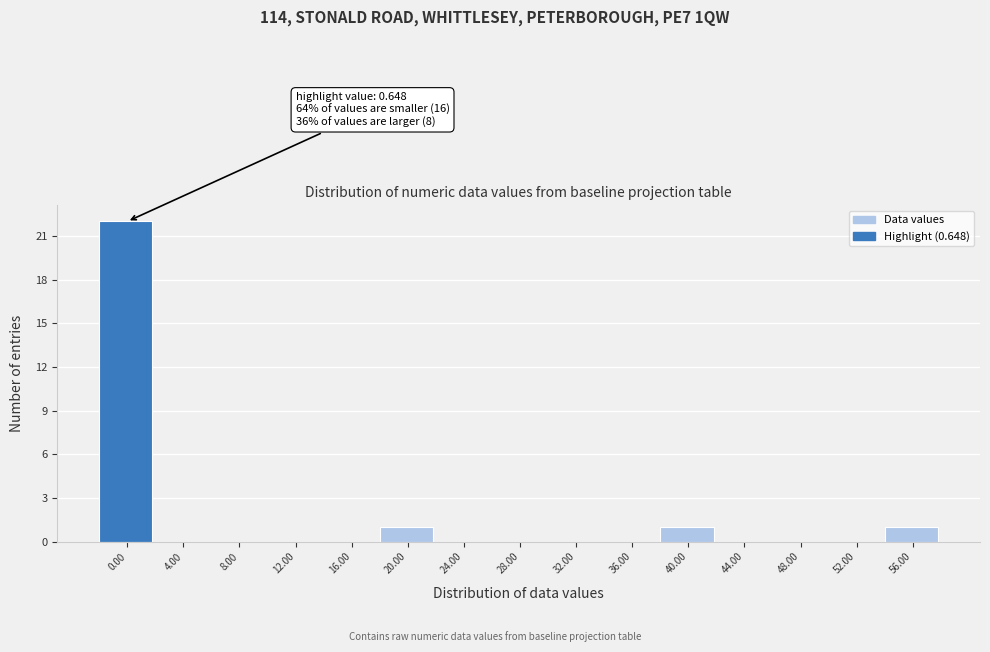

Reading left to right, list all the values displayed in this chart.

0.00=22	4.00=0	8.00=0	12.00=0	16.00=0	20.00=1	24.00=0	28.00=0	32.00=0	36.00=0	40.00=1	44.00=0	48.00=0	52.00=0	56.00=1